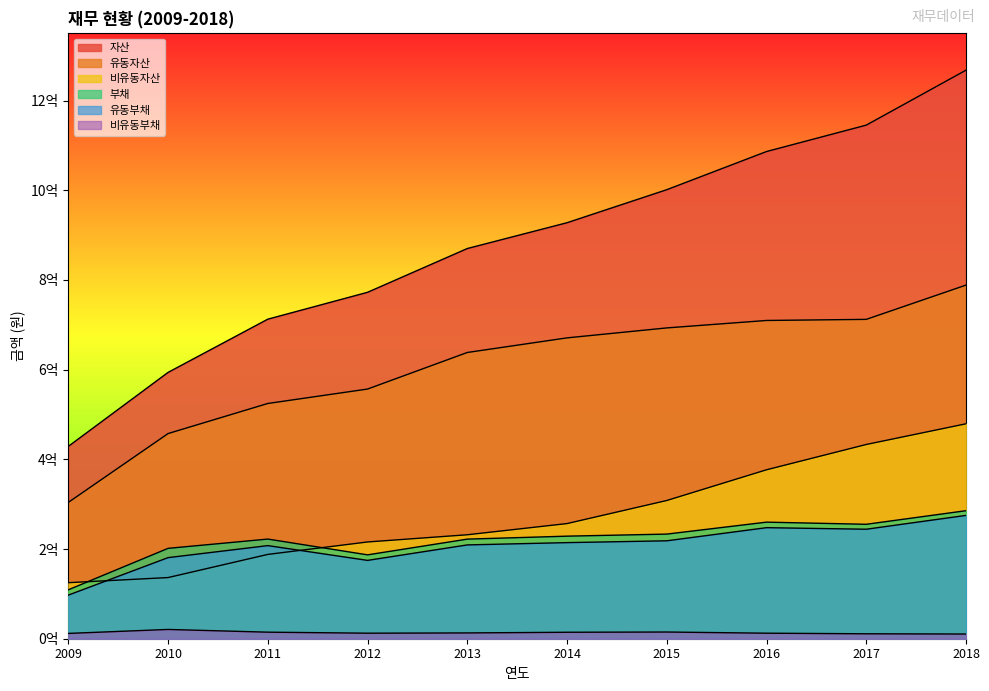

What are all the series names shown in the legend?

자산, 유동자산, 비유동자산, 부채, 유동부채, 비유동부채